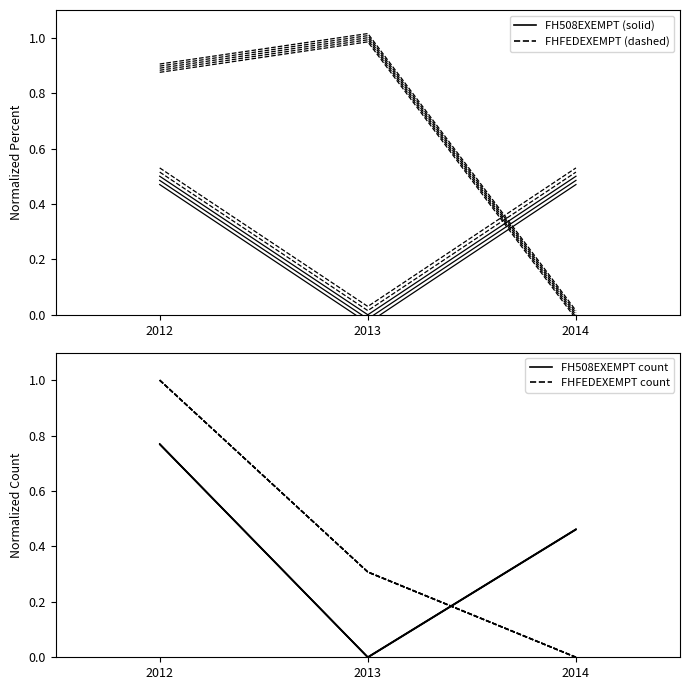

What is the difference between the FH508EXEMPT values at 2013 and 2014?

0.5